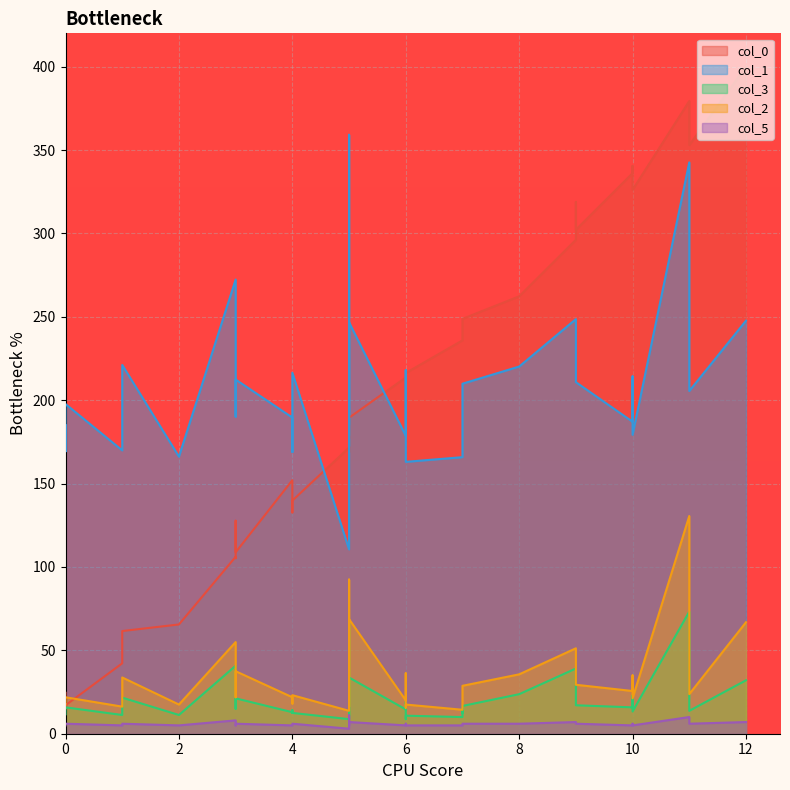

Does the chart display data point markers on the line(s)?

No